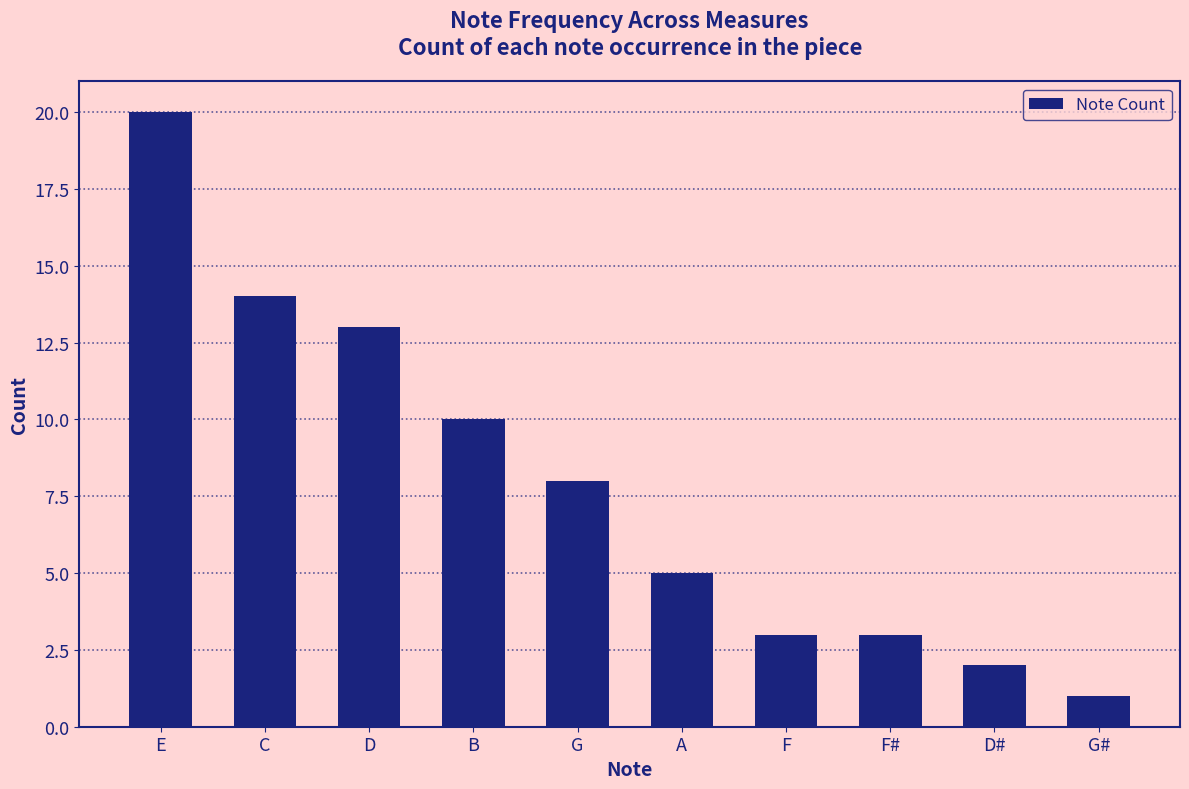

What position from the left is G#?

10